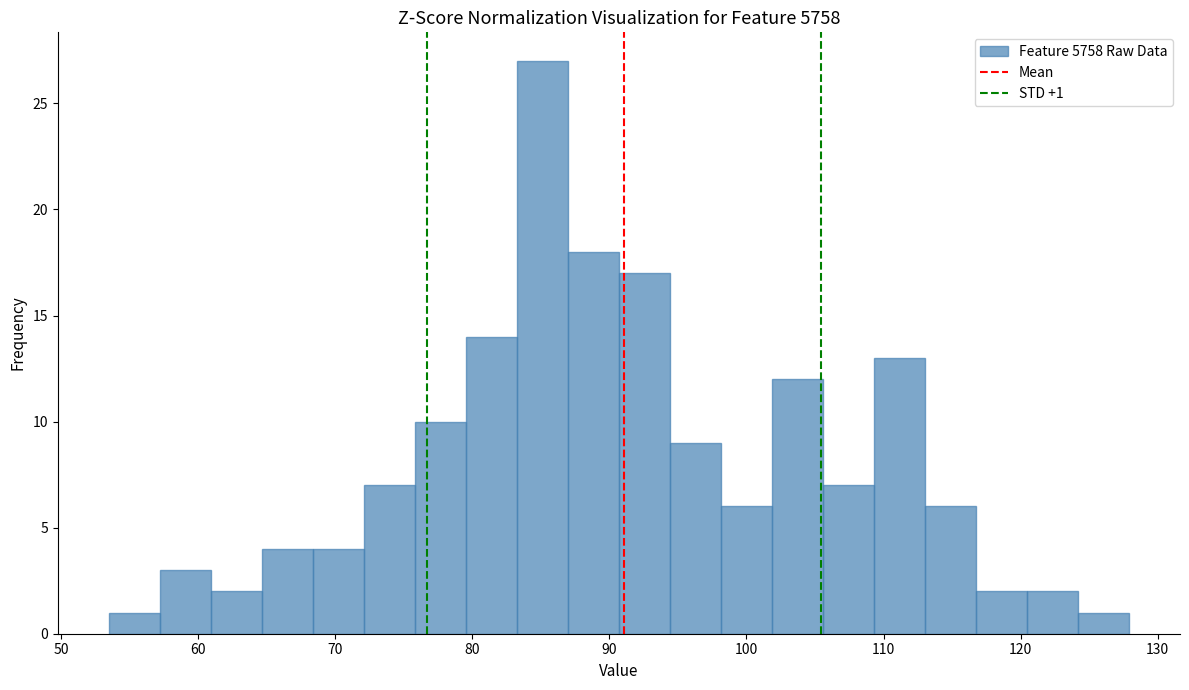

Read against the x-axis, roughly where is the centre of the tallest bar?

85